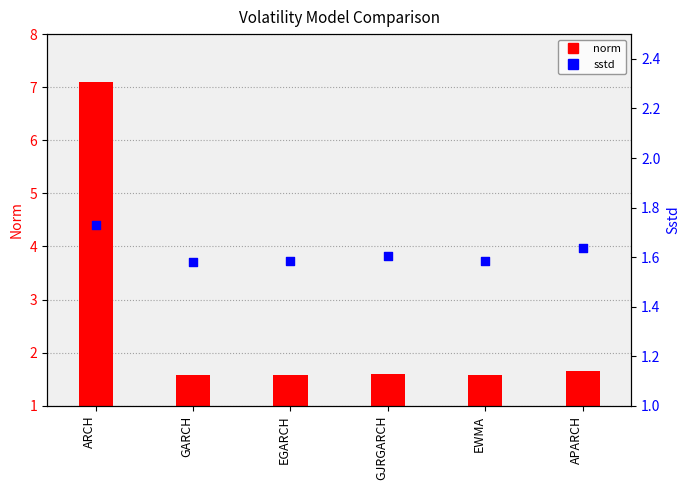

At which category is the sum across all series the highest?

ARCH